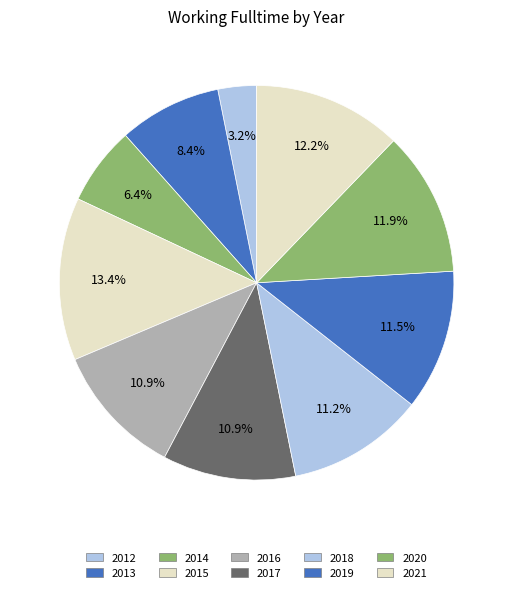

To the nearest percent, what is the difference between the 2020 and 2014 slice percentages?

5%